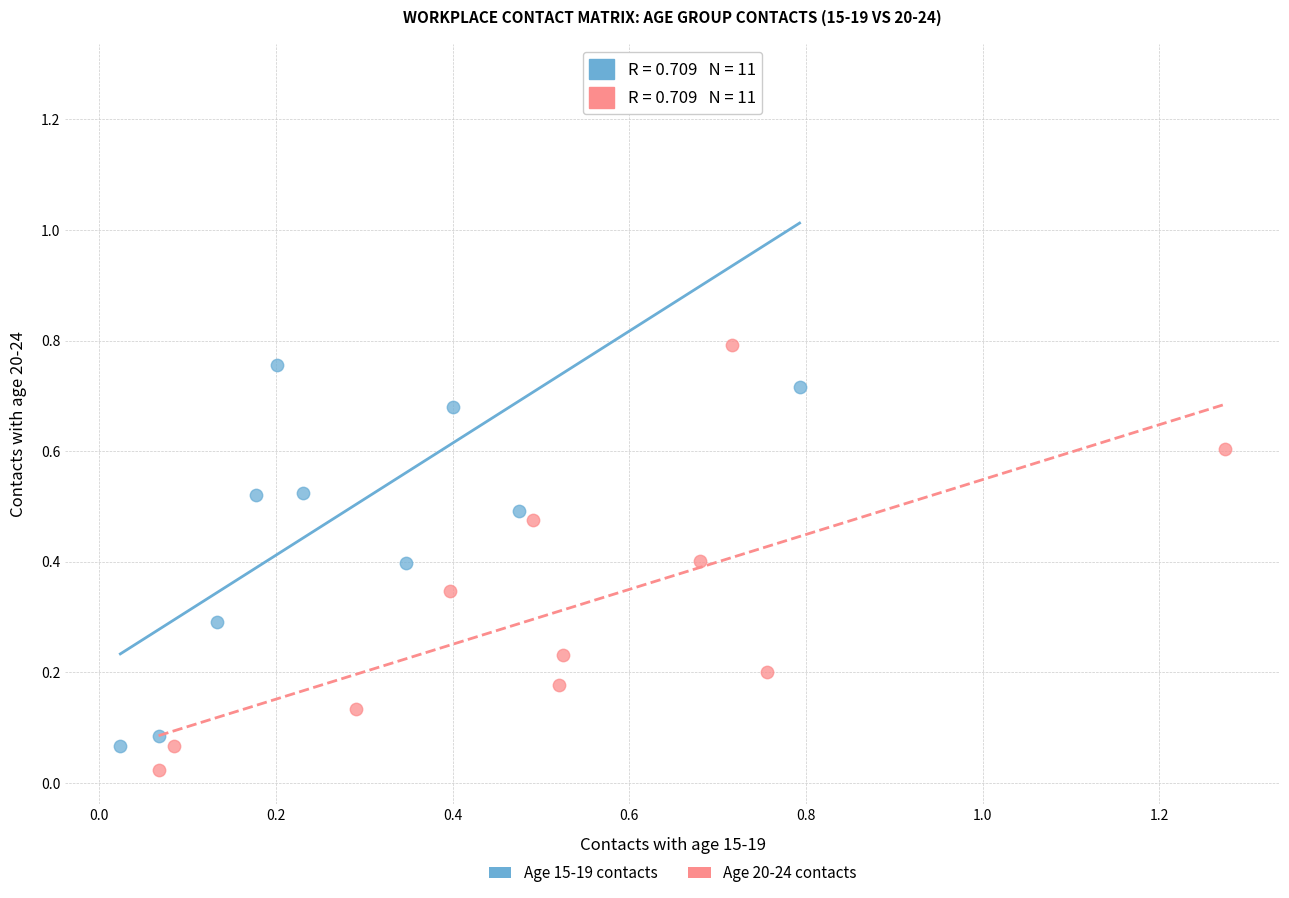

What are all the series names shown in the legend?

Age 15-19 contacts, Age 20-24 contacts